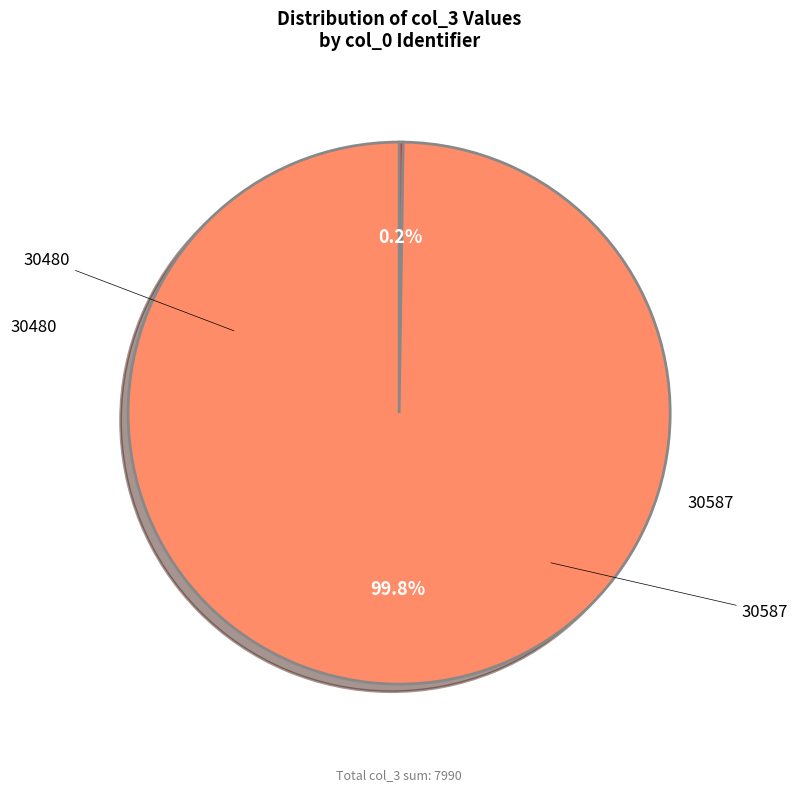

True or false: 30480 accounts for 1% of the total.

False